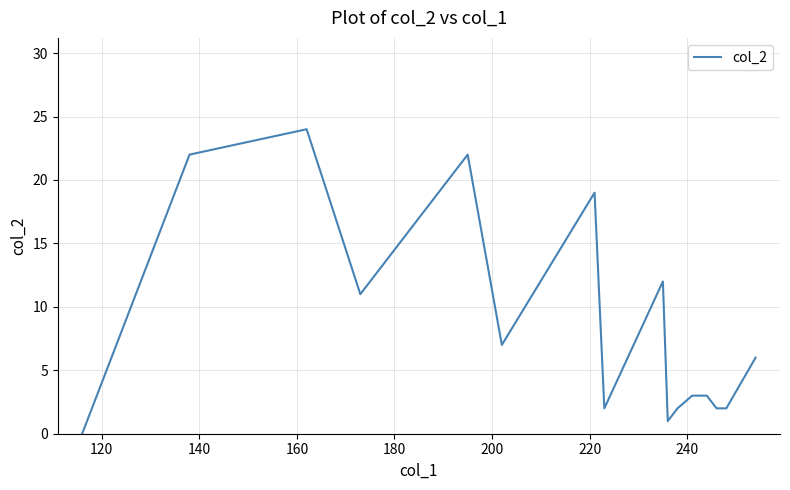

What is the maximum value shown in the chart?

24